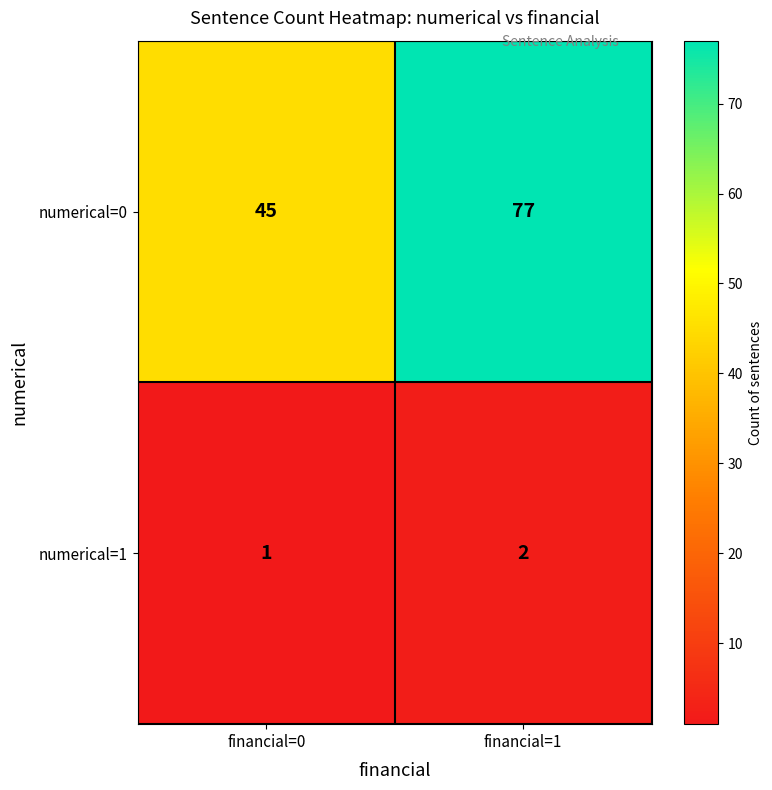

Reading left to right, list all the values displayed in this chart.

numerical=0: 45	77
numerical=1: 1	2